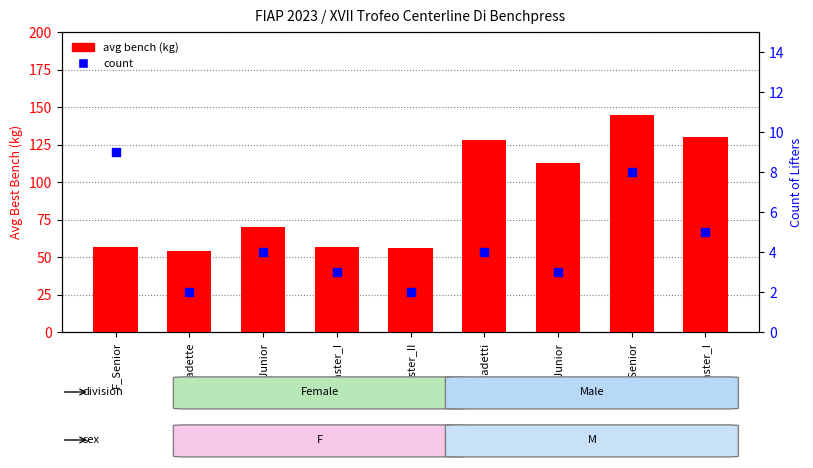

Which series reaches the minimum Y coordinate?

count